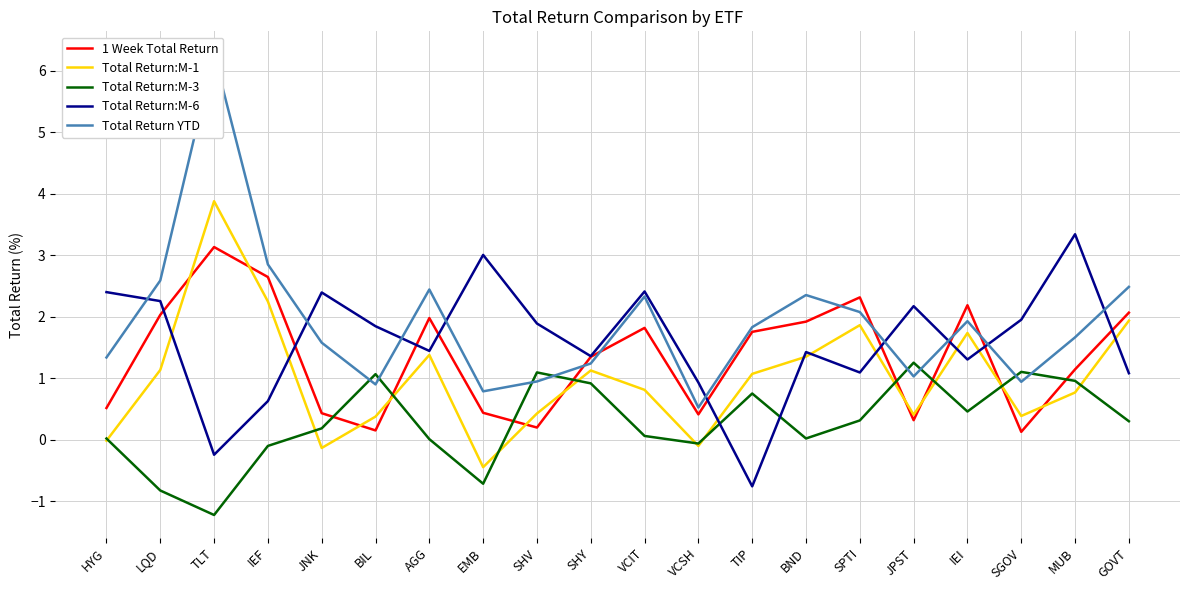

Which series has the largest range (max minus min)?

Total Return YTD